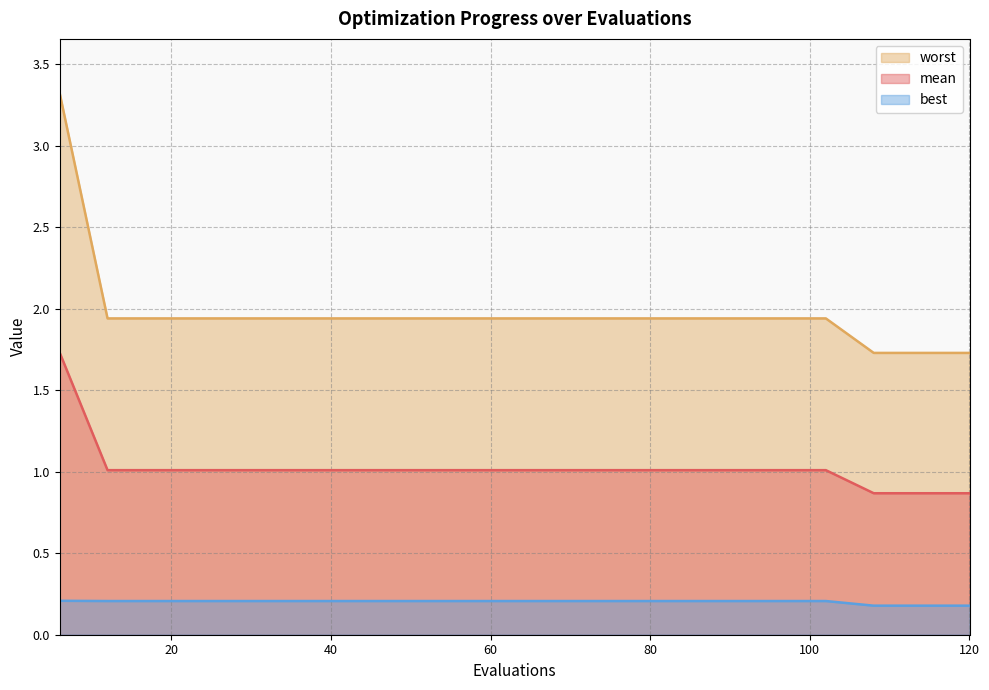

List the series in order of their peak value, lowest first.

best, mean, worst